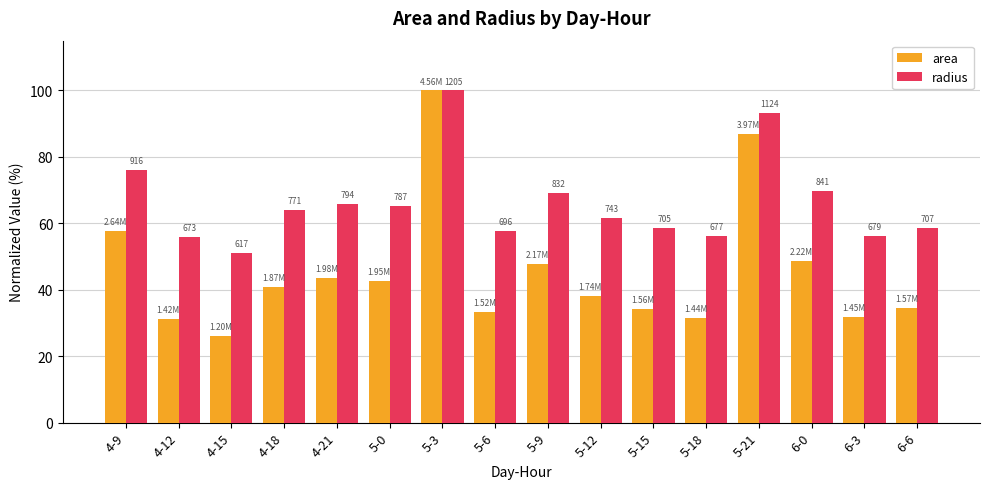

Reading right to left, extract all data points from this chart.

area: 34.4	31.7	48.8	87.0	31.5	34.2	38.0	47.7	33.4	100.0	42.6	43.5	40.9	26.2	31.2	57.8
radius: 58.7	56.3	69.8	93.3	56.2	58.5	61.7	69.0	57.8	100.0	65.3	65.9	64.0	51.2	55.8	76.0